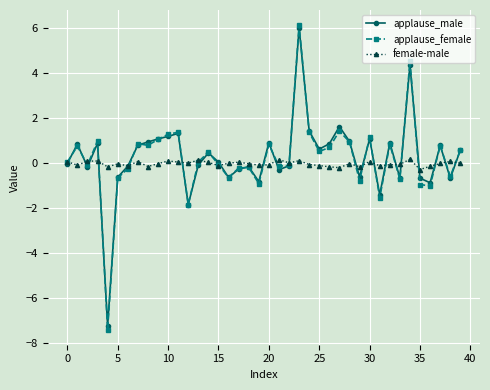

What are all the series names shown in the legend?

applause_male, applause_female, female-male